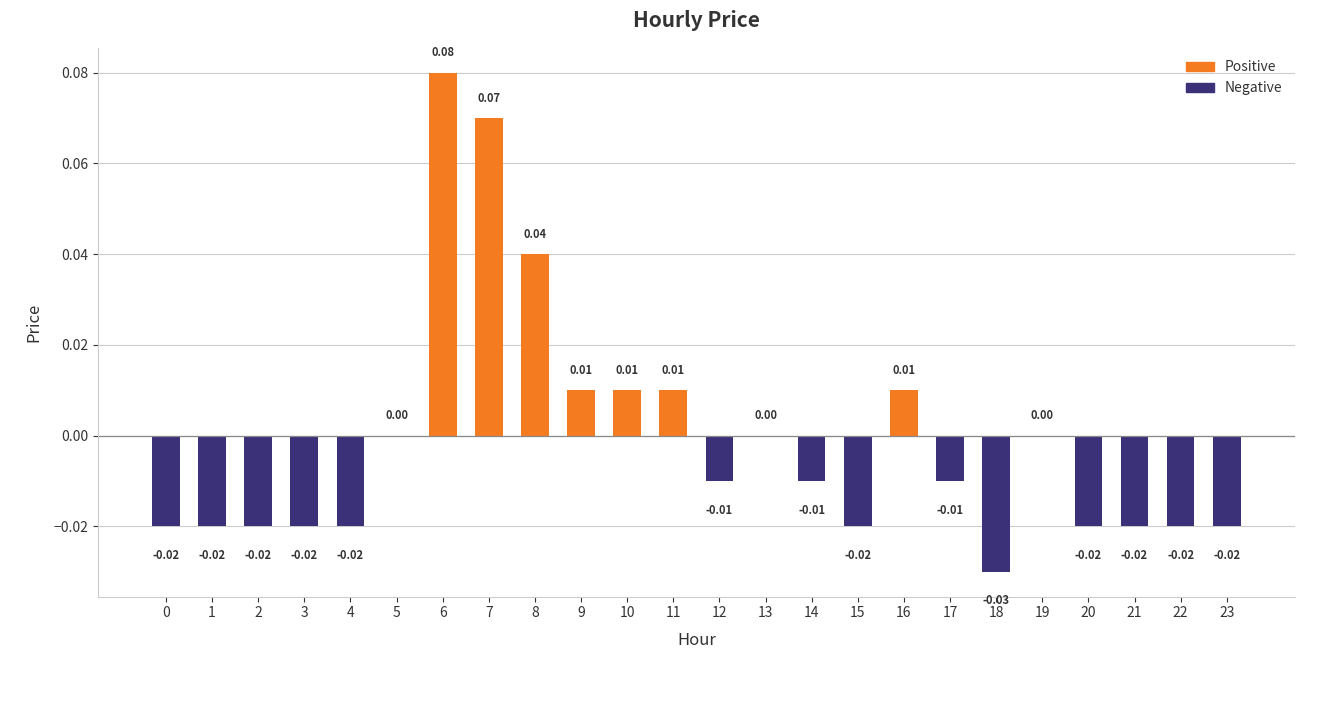

How many categories are shown in the chart?

24